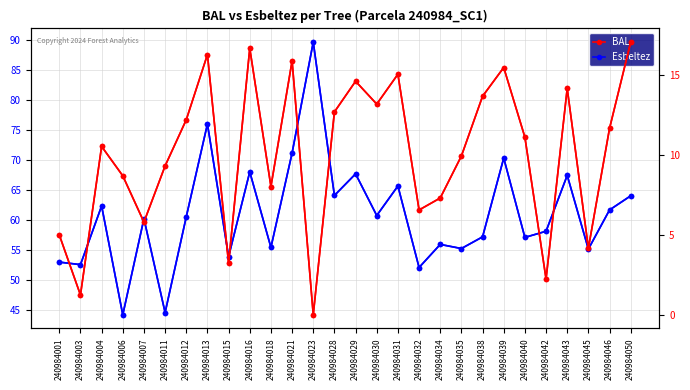

True or false: Esbeltez and BAL cross at least once.

False